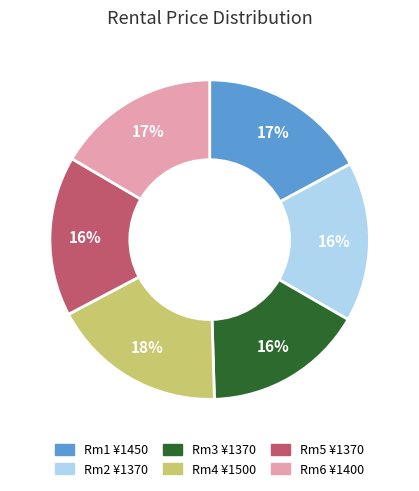

To the nearest percent, what is the average slice percentage?

17%